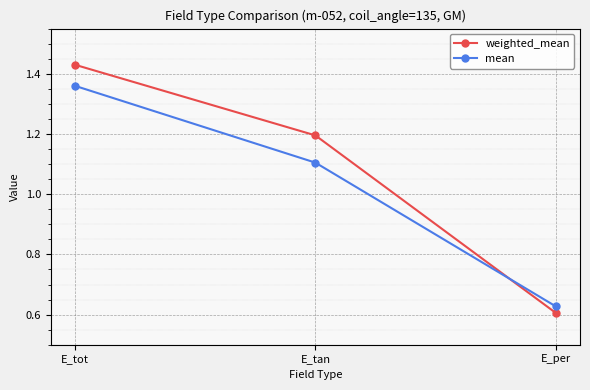

What is the label of the 3rd point from the right?

E_tot